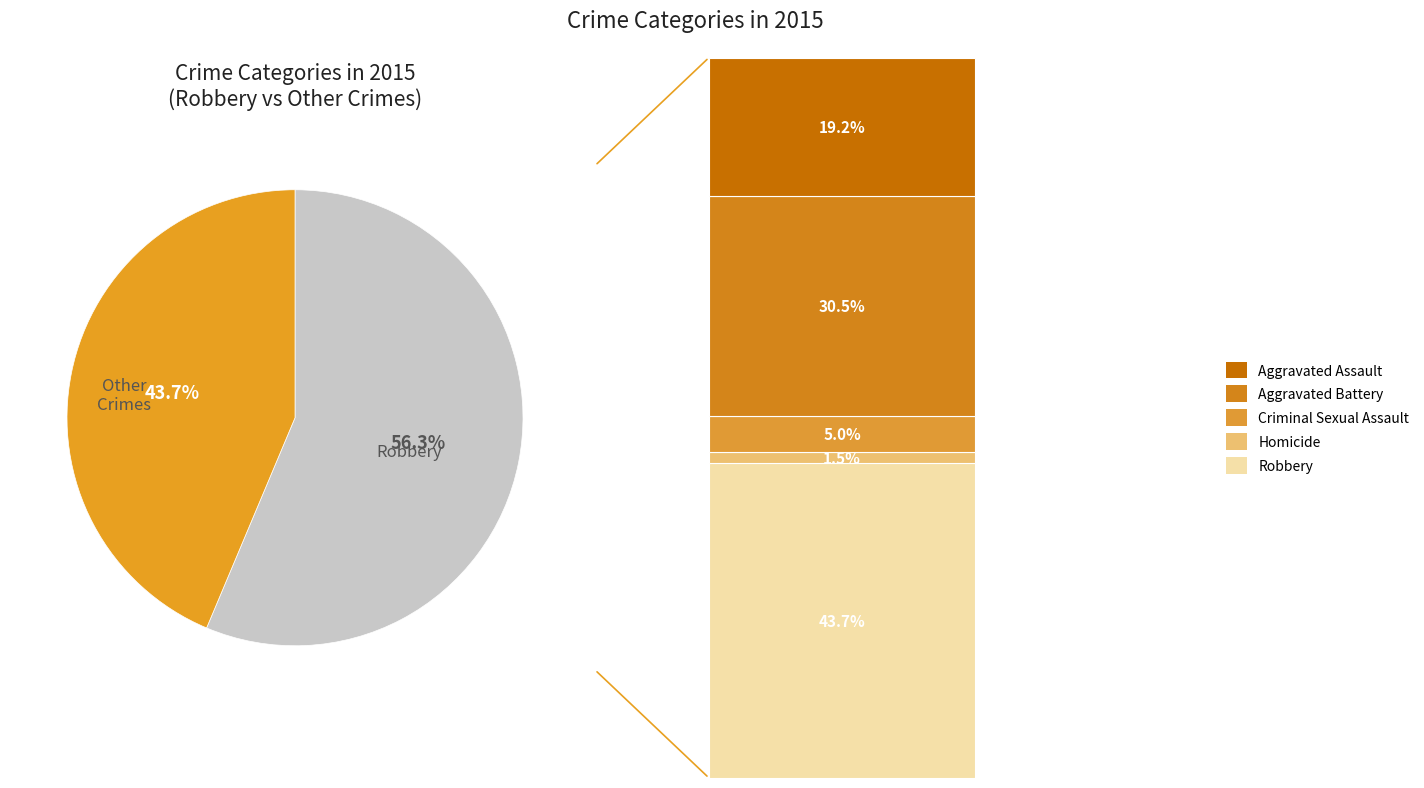

Is there a majority slice in this chart?

Yes